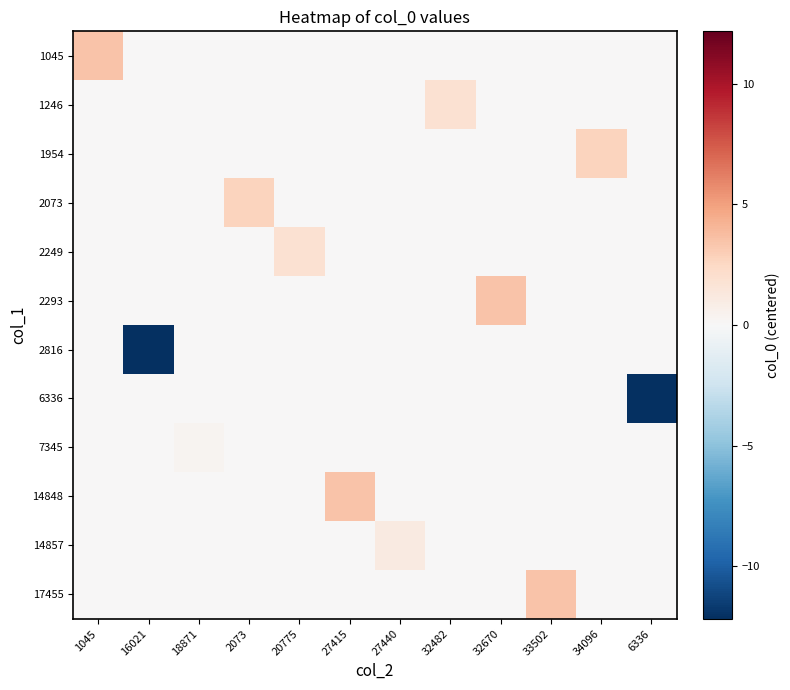

How many distinct data groups are displayed?

12